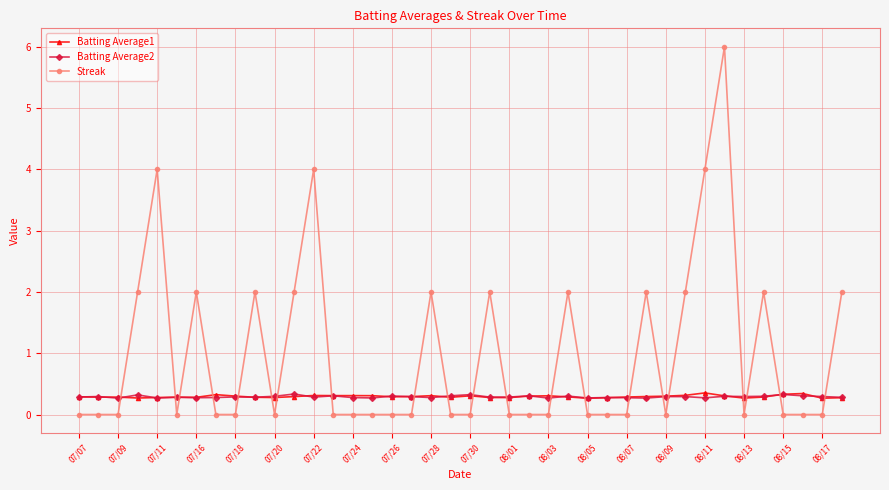

After their last crossing, which series has the higher values: Streak or Batting Average1?

Streak